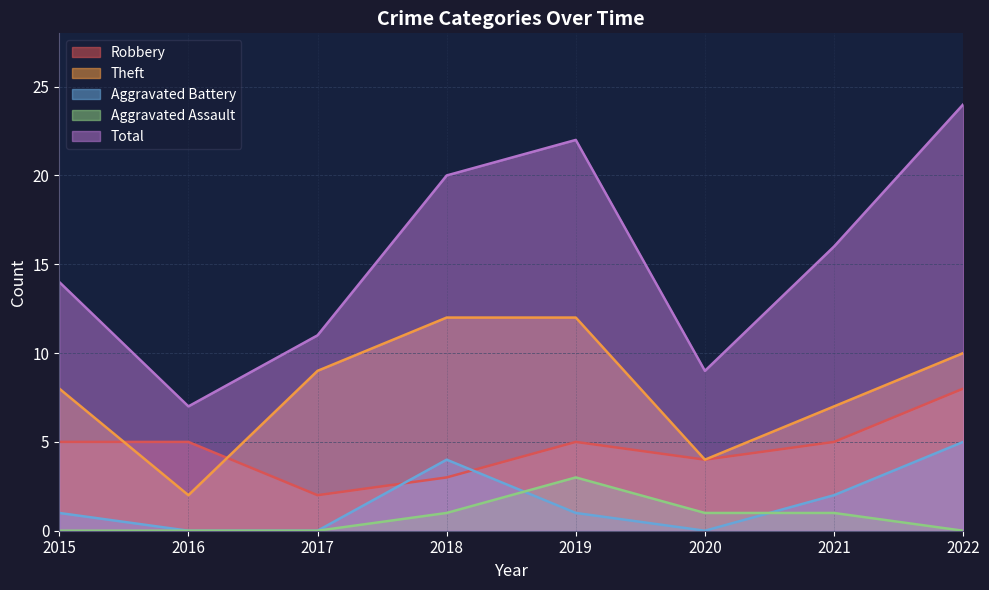

Which series ends up on top after the final intersection of Aggravated Assault and Aggravated Battery?

Aggravated Battery